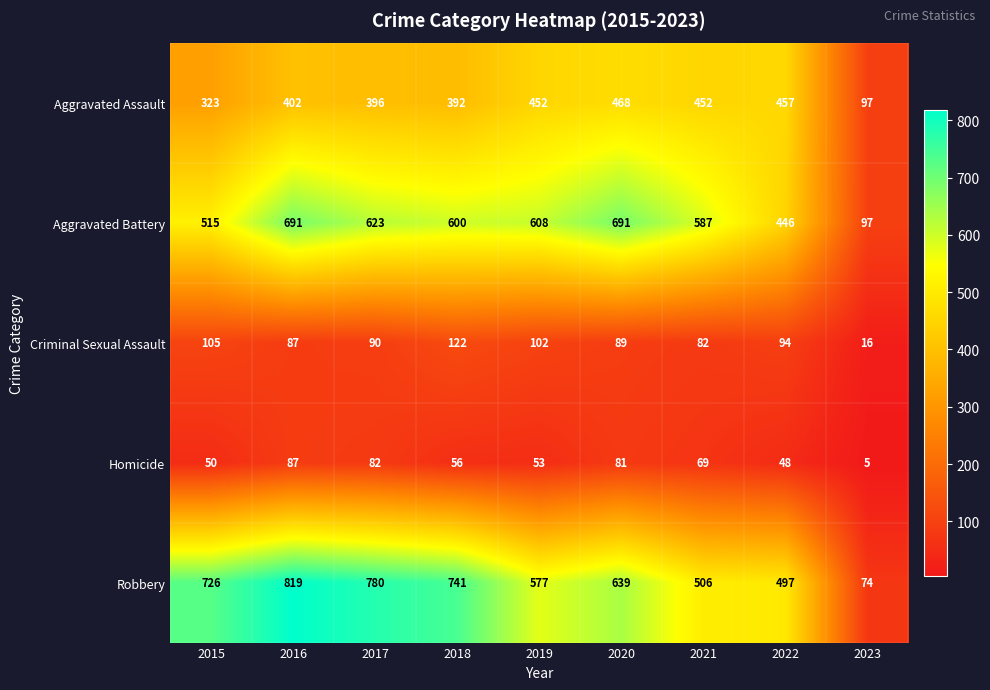

At 2020, list the series in order from largest to smallest.

Aggravated Battery, Robbery, Aggravated Assault, Criminal Sexual Assault, Homicide